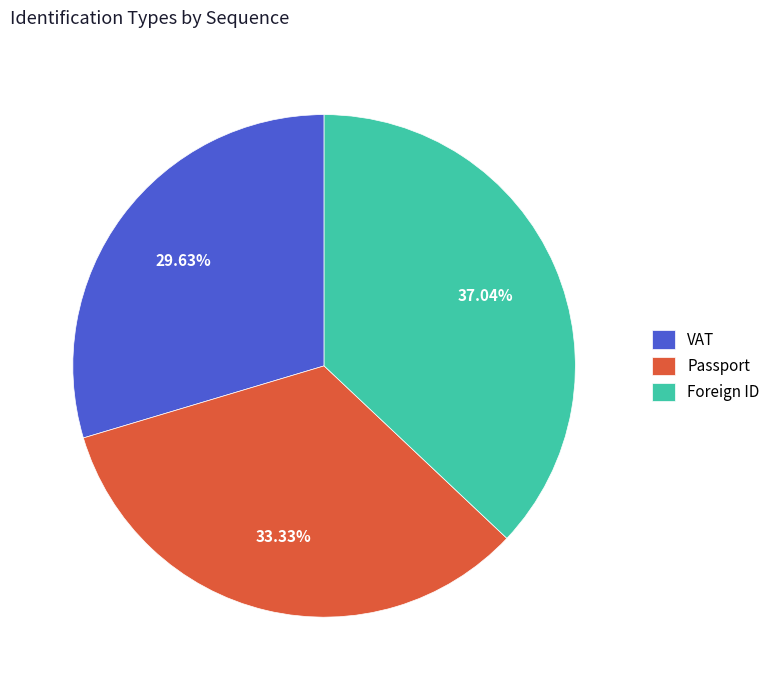

What is the ratio of the value at Foreign ID to the value at Passport?

1.1